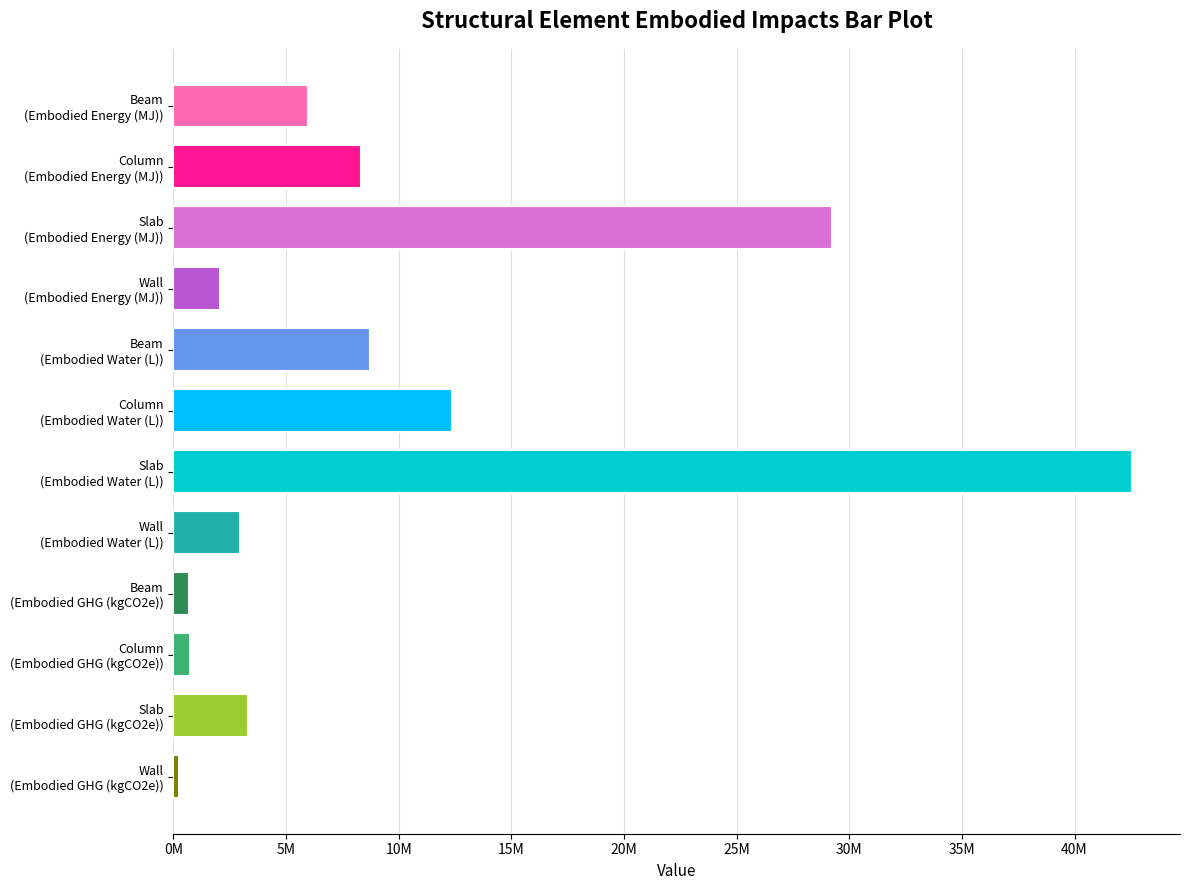

At which category does the chart reach its peak across all series?

Slab
(Embodied Water (L))